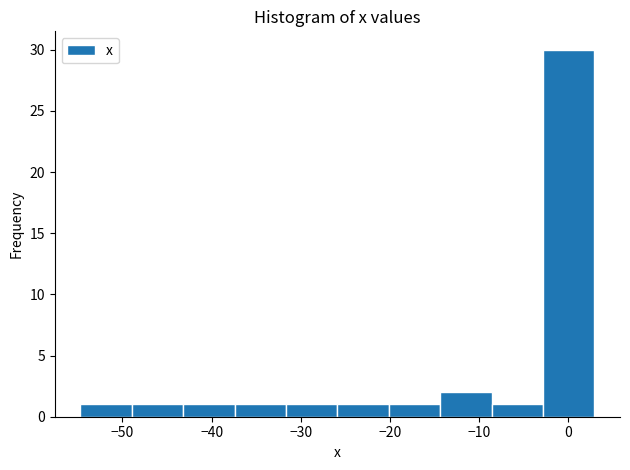

Reading left to right, transcribe this chart: for each bar, give the range it covers on the x-axis and its height. Neither the bar edges nor the heights are printed on the chart, so give them approximately, as read against the axes.

-55 to -49: 1
-49 to -43: 1
-43 to -37: 1
-37 to -32: 1
-32 to -26: 1
-26 to -20: 1
-20 to -14: 1
-14 to -9: 2
-9 to -3: 1
-3 to 3: 30